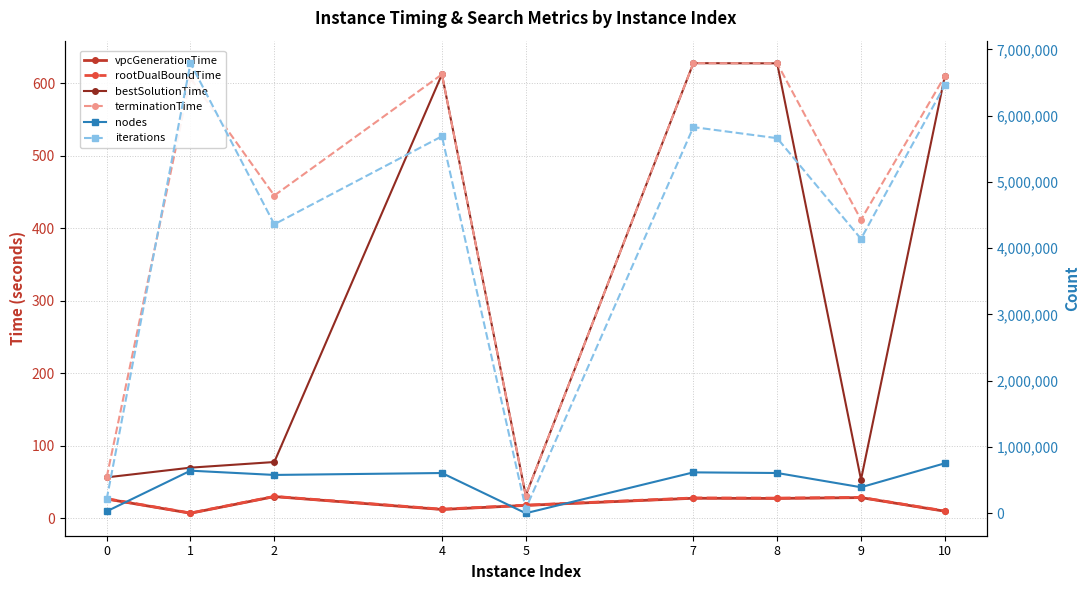

At which label does iterations reach its peak?

1